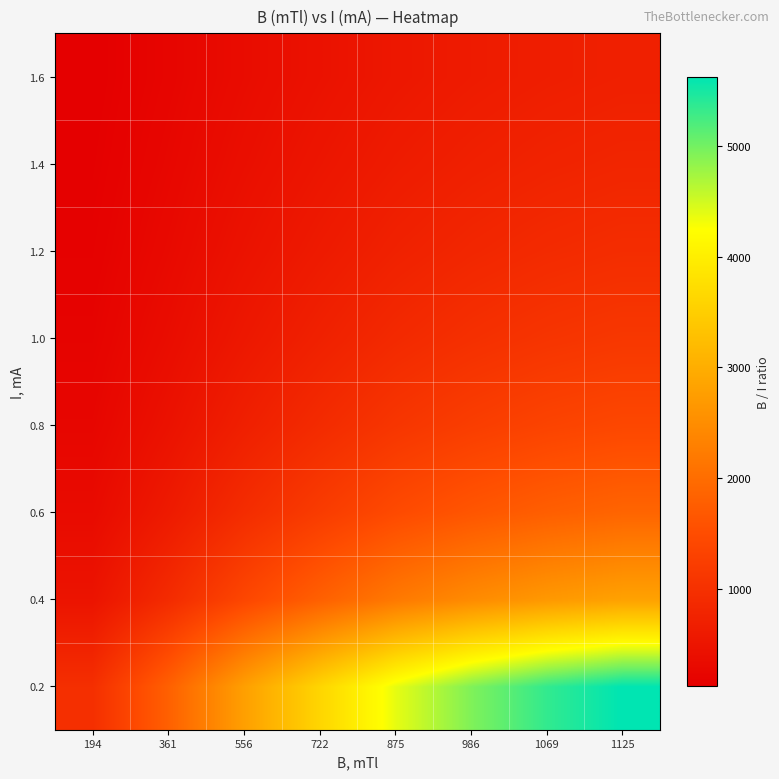

Which label corresponds to the smallest value in the chart?

194